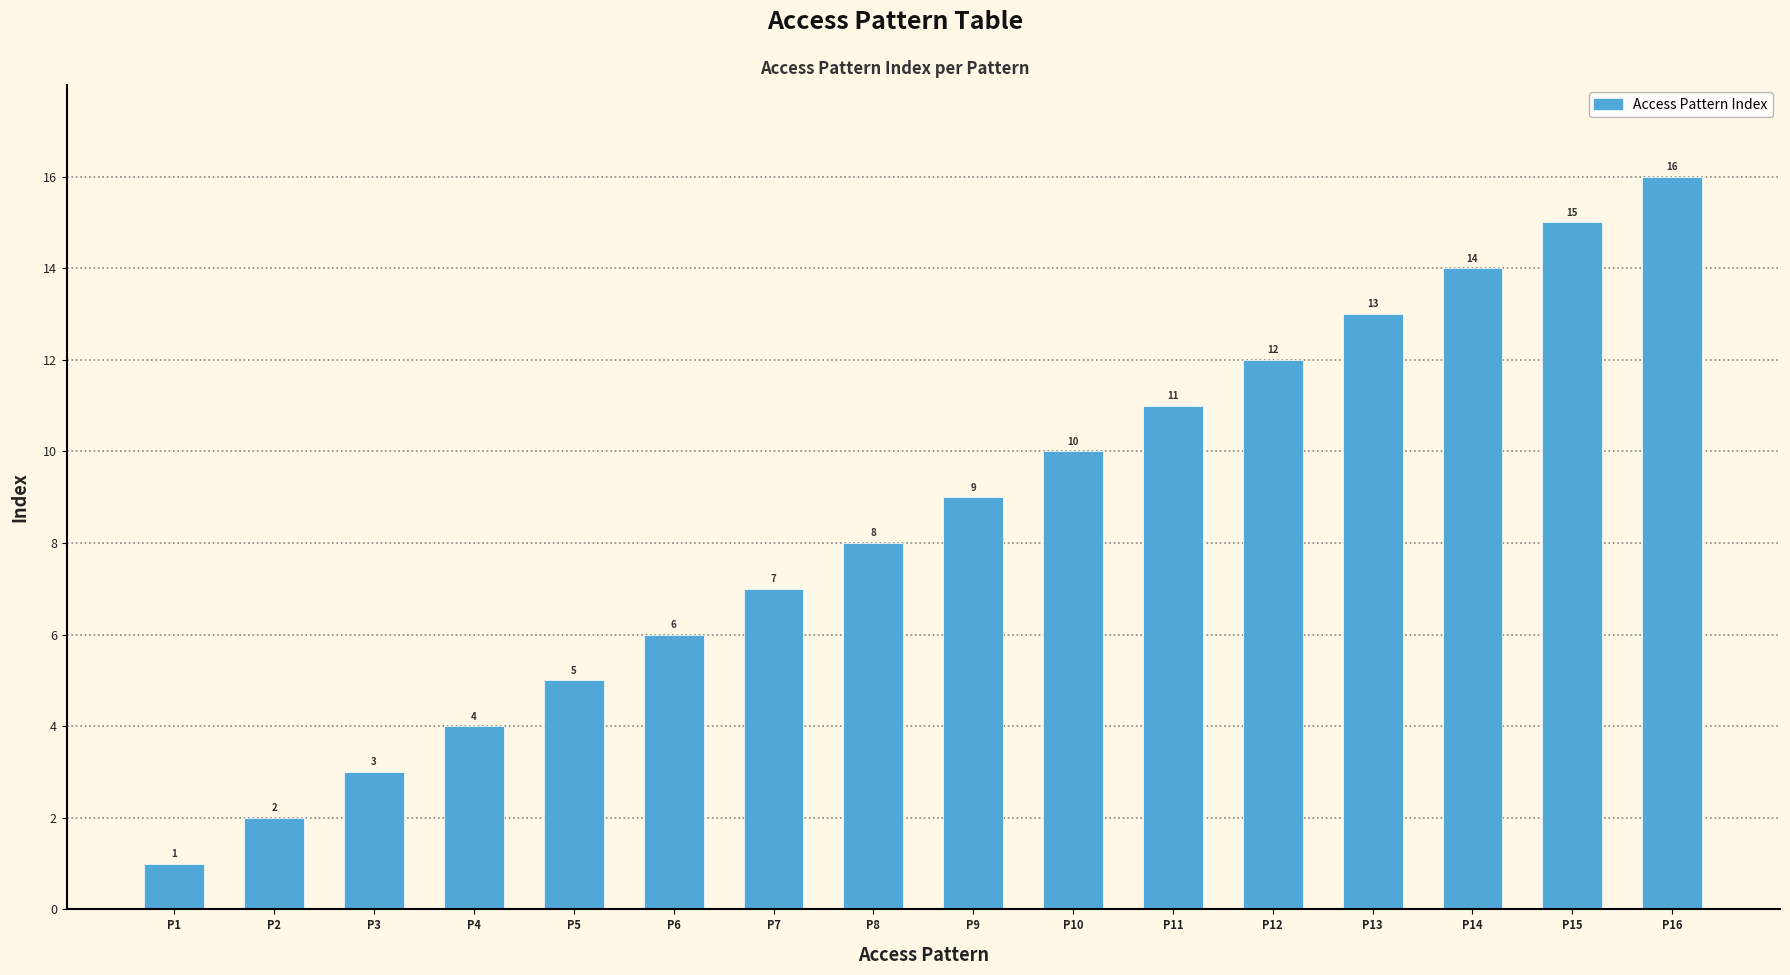

How many categories are shown in the chart?

16